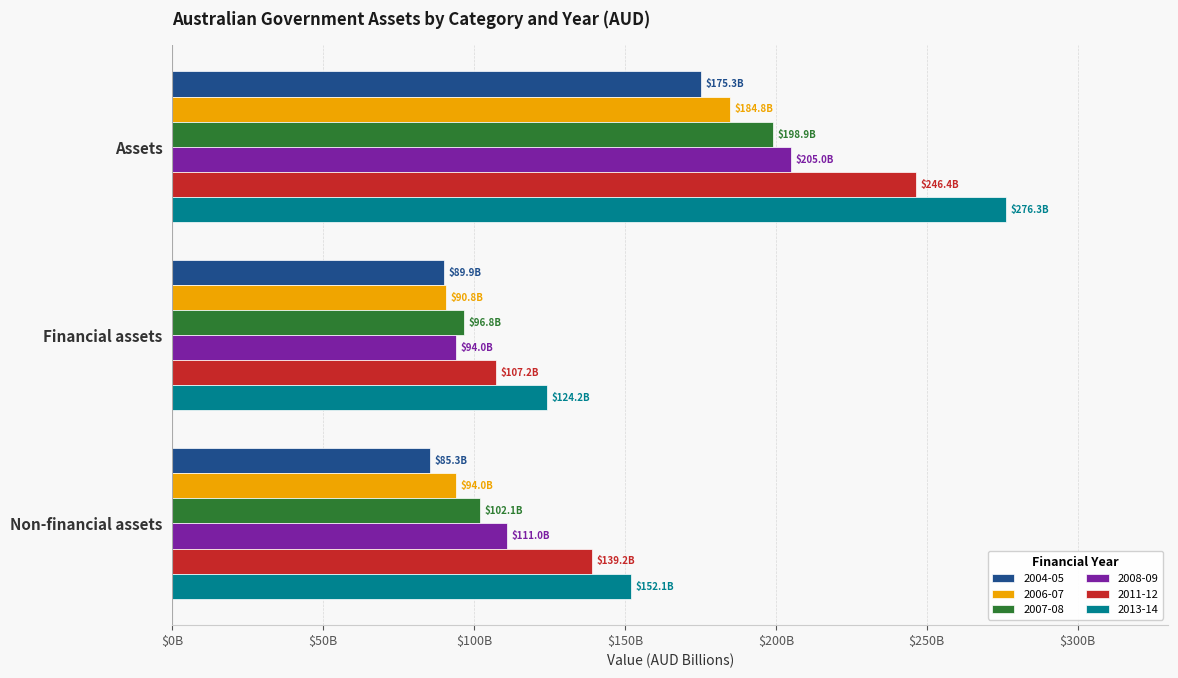

Rank the series by their maximum value, from highest to lowest.

2013-14, 2011-12, 2008-09, 2007-08, 2006-07, 2004-05